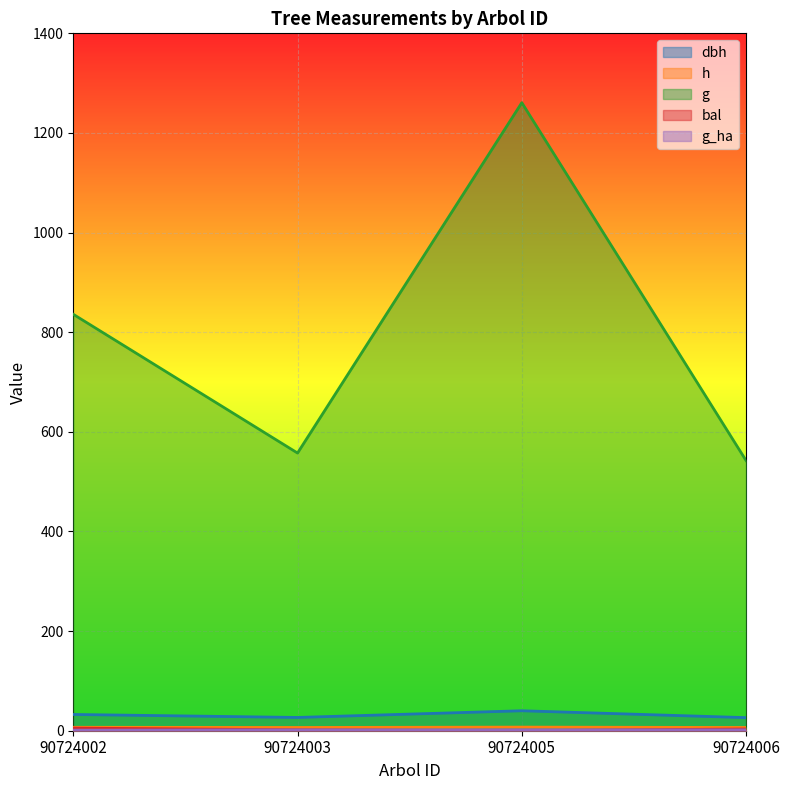

How many data points does each series have?

4